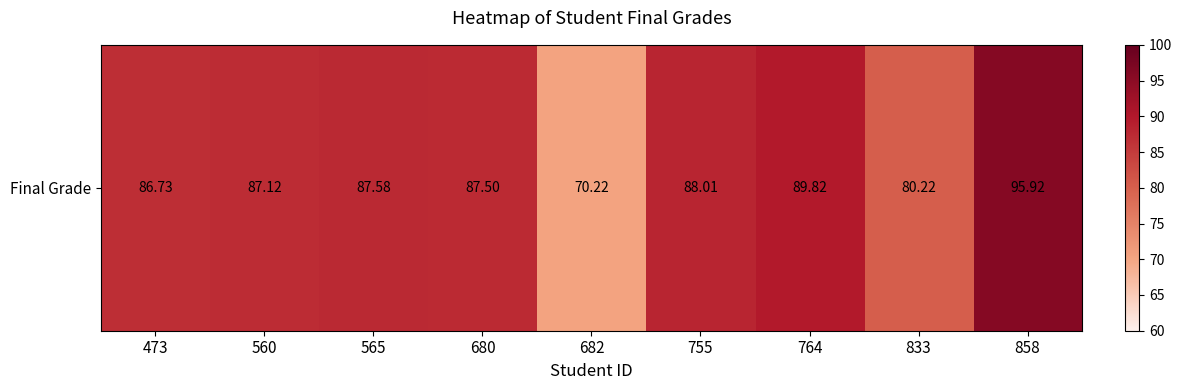

Reading left to right, transcribe all the data shown in this chart.

473=86.7	560=87.1	565=87.6	680=87.5	682=70.2	755=88.0	764=89.8	833=80.2	858=95.9